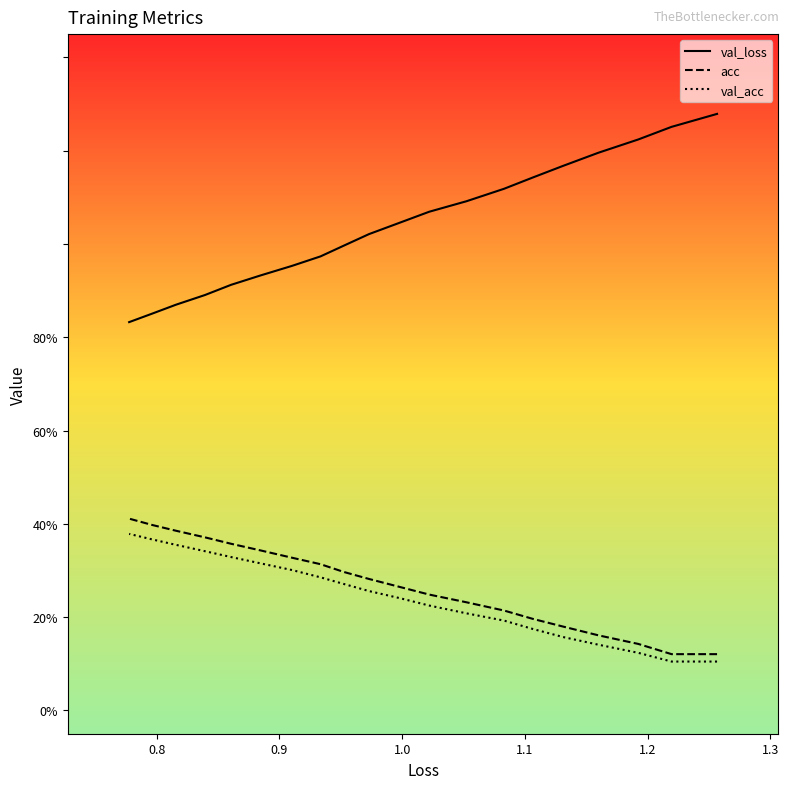

At how many categories does at least one series exceed 0?

20